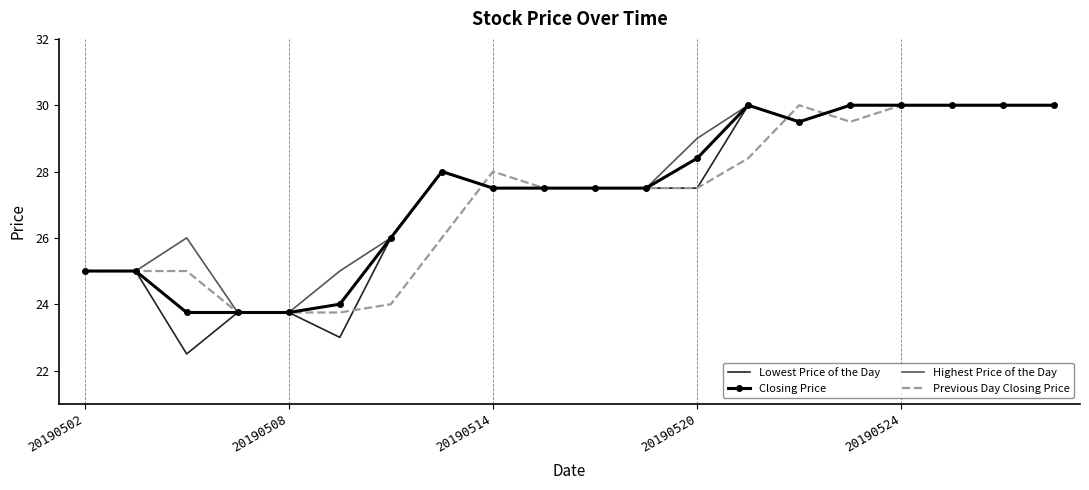

Which series has the largest range (max minus min)?

Lowest Price of the Day